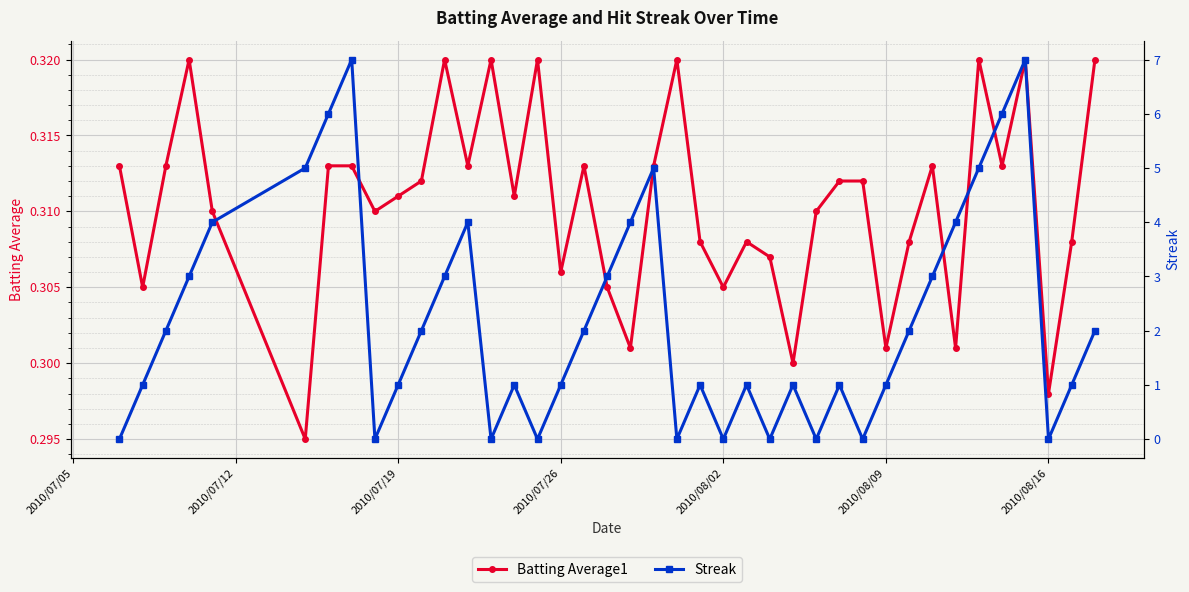

How many interior local valleys does the Batting Average1 series have?

13